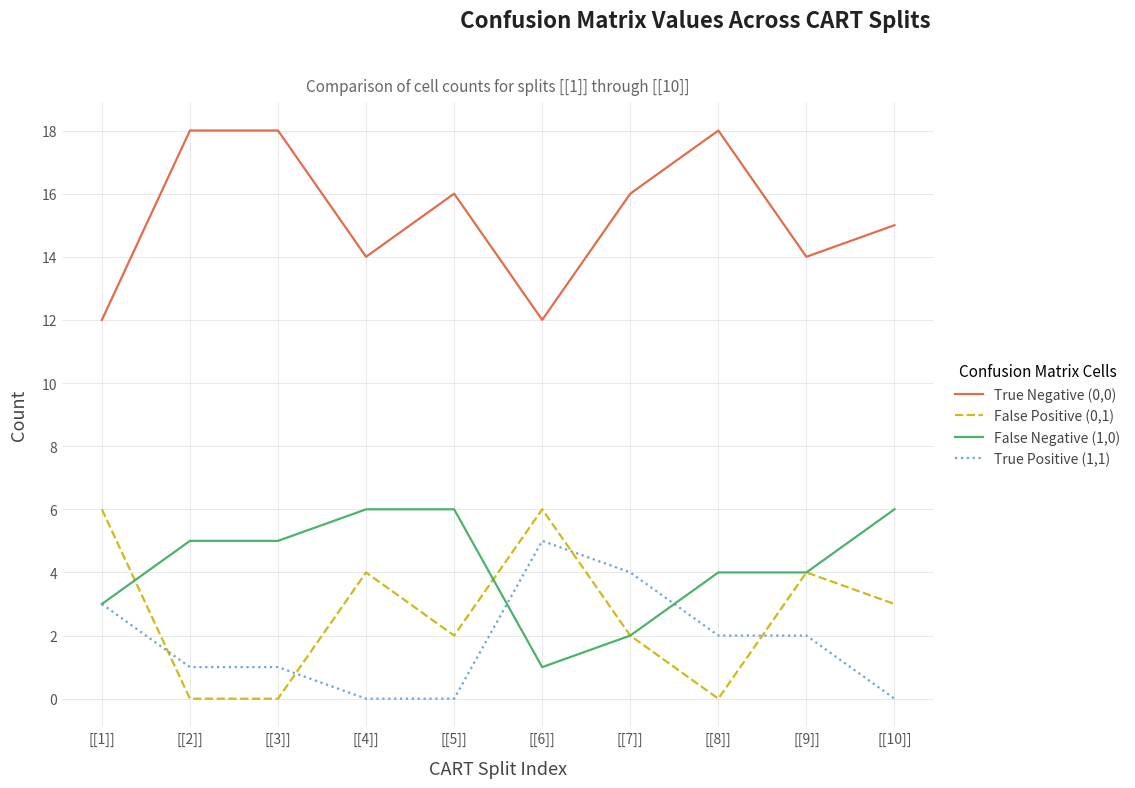

Which series has the largest total across all categories?

True Negative (0,0)